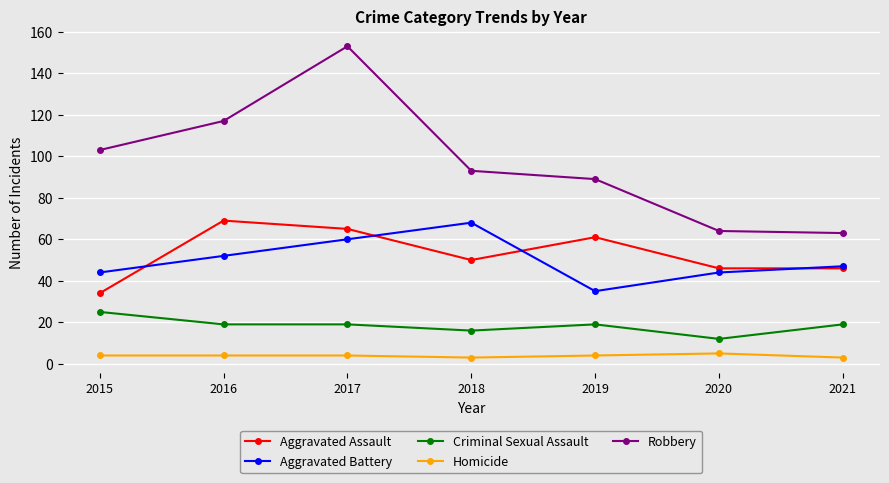

Rank the series at 2017 from highest to lowest value.

Robbery, Aggravated Assault, Aggravated Battery, Criminal Sexual Assault, Homicide